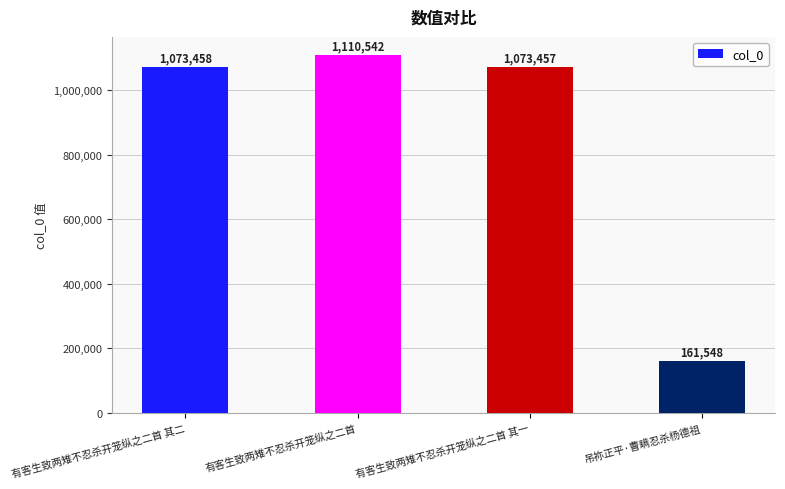

What is the sum of the values at 吊祢正平·曹瞒忍杀杨德祖 and 有客生致两雉不忍杀开笼纵之二首?

1272090